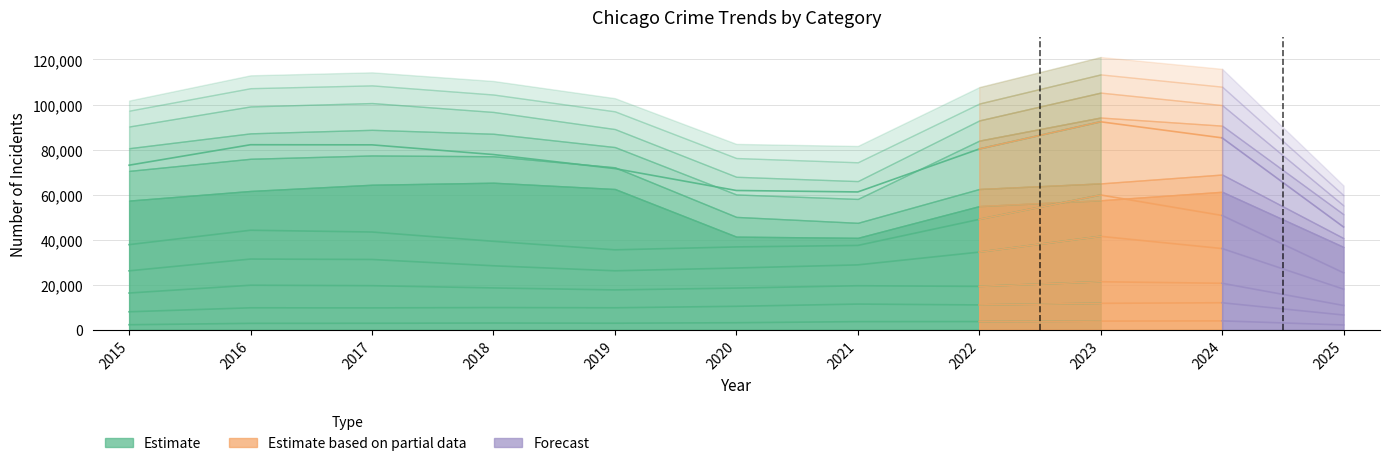

What is the minimum value shown in the chart?

3907